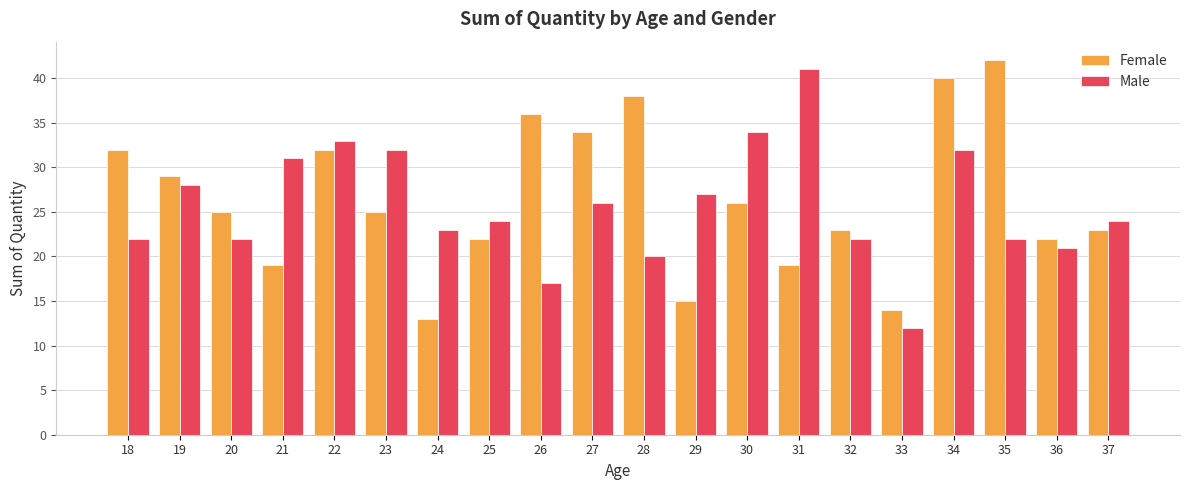

Reading right to left, list all the values displayed in this chart.

Female: 37=23	36=22	35=42	34=40	33=14	32=23	31=19	30=26	29=15	28=38	27=34	26=36	25=22	24=13	23=25	22=32	21=19	20=25	19=29	18=32
Male: 37=24	36=21	35=22	34=32	33=12	32=22	31=41	30=34	29=27	28=20	27=26	26=17	25=24	24=23	23=32	22=33	21=31	20=22	19=28	18=22